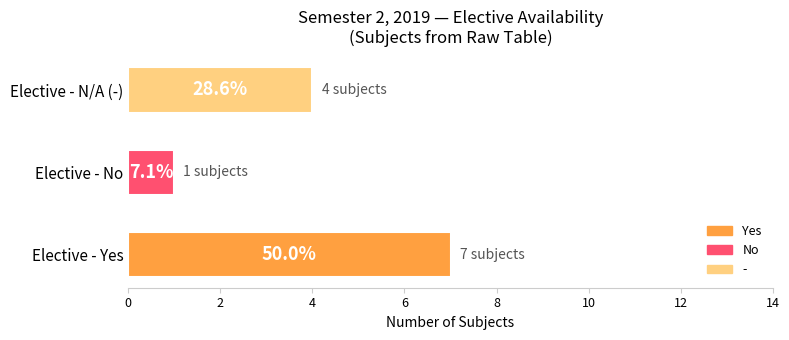

Does the chart contain any negative values?

No